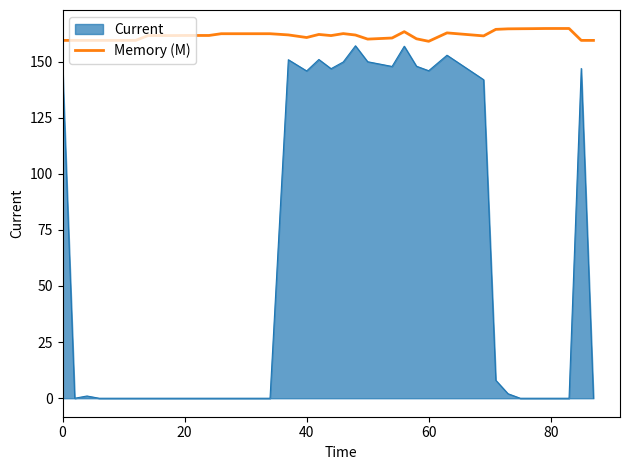

What is the difference between the maximum and minimum values in the Current series?

157.0